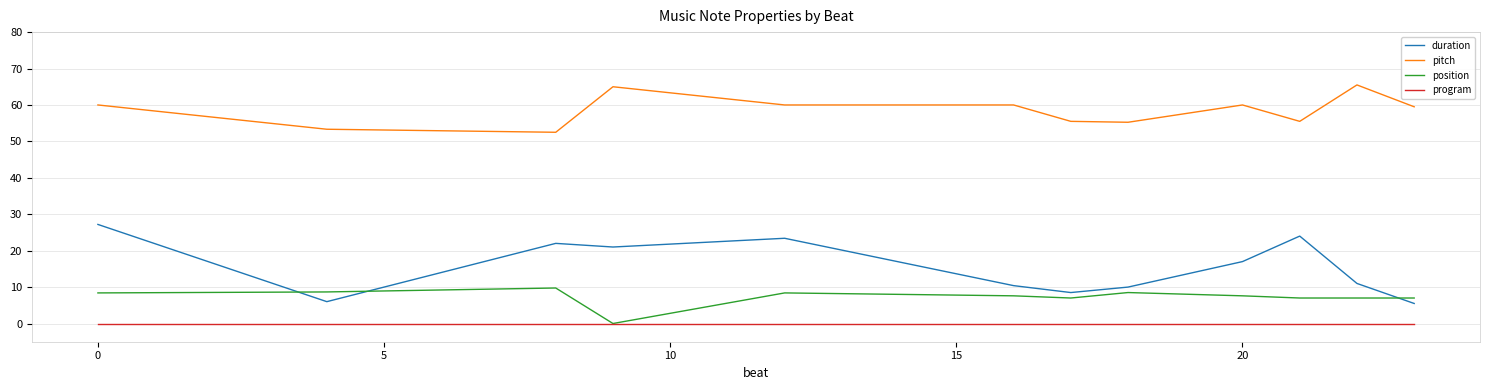

True or false: pitch and position intersect in this chart.

False